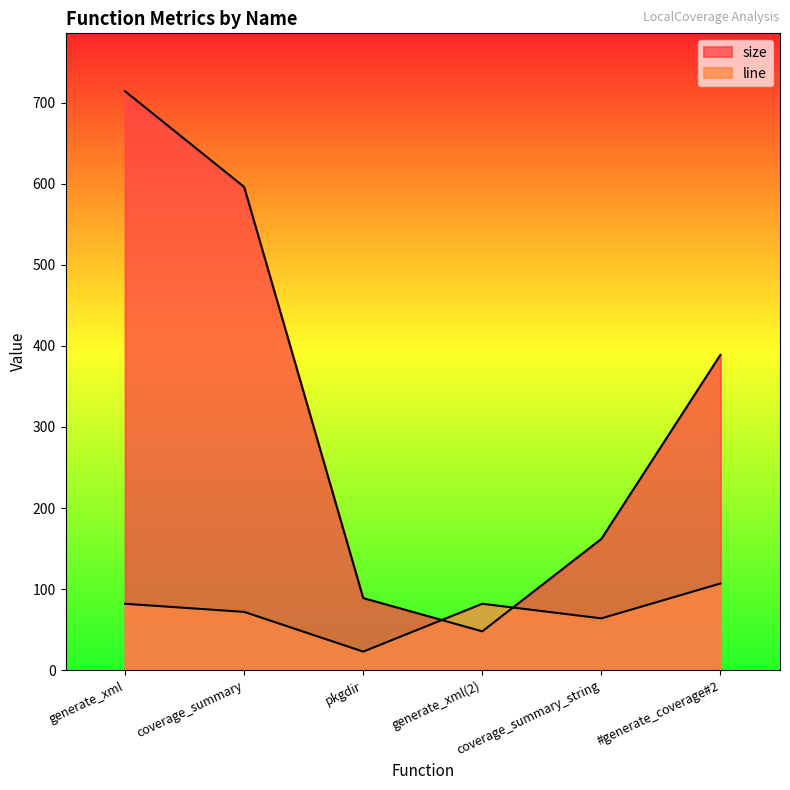

What are all the series names shown in the legend?

size, line